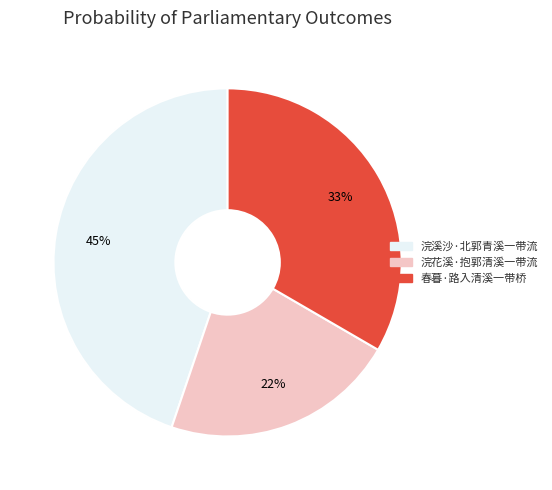

To the nearest percent, what percentage of the pie is 春暮·路入清溪一带桥?

33%